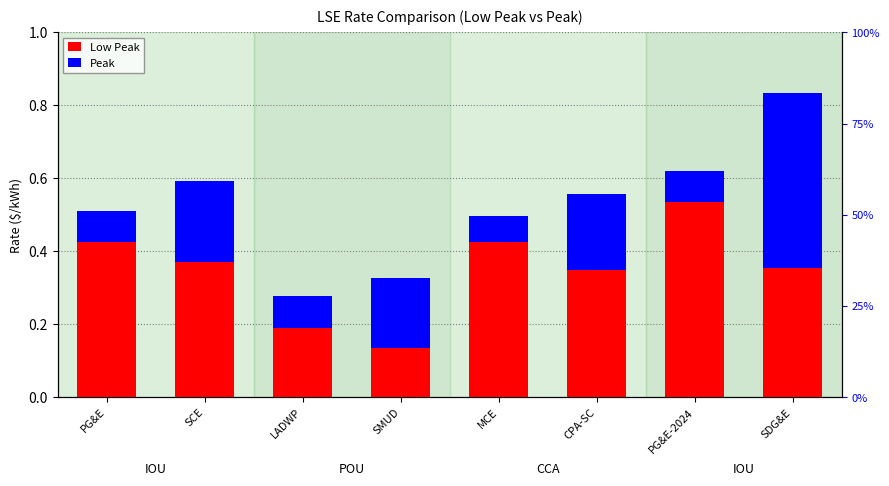

How many bars are there in each group?

2